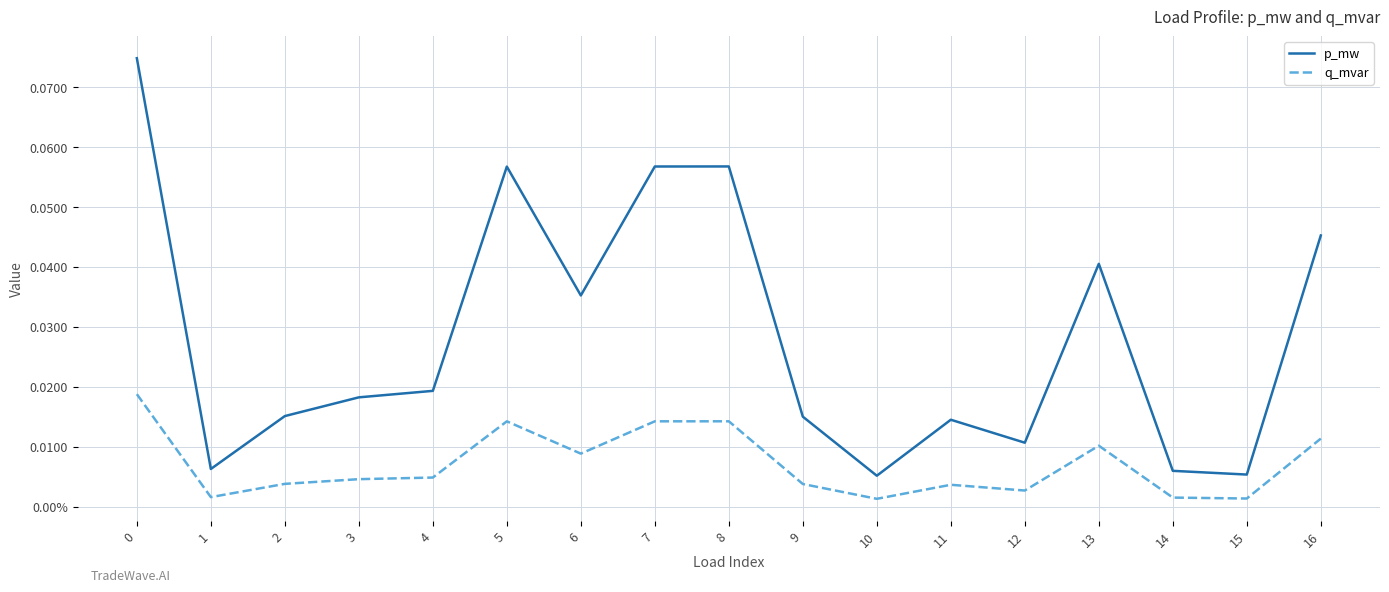

Does the chart display data point markers on the line(s)?

No